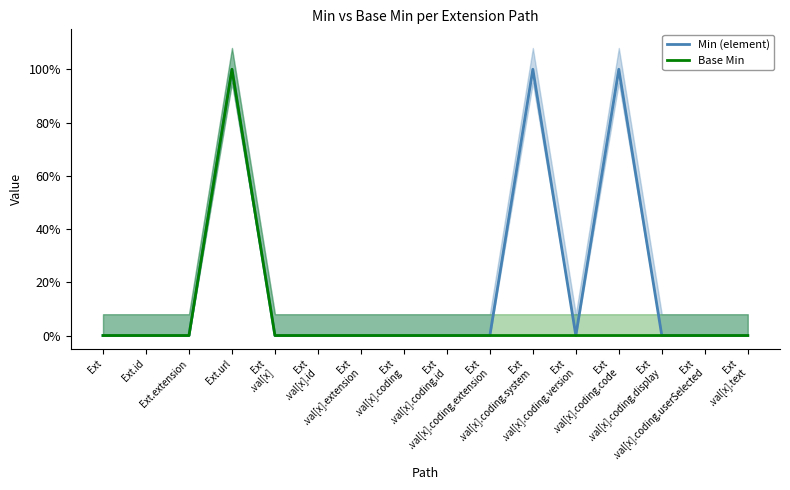

How many lines are shown in the chart?

2